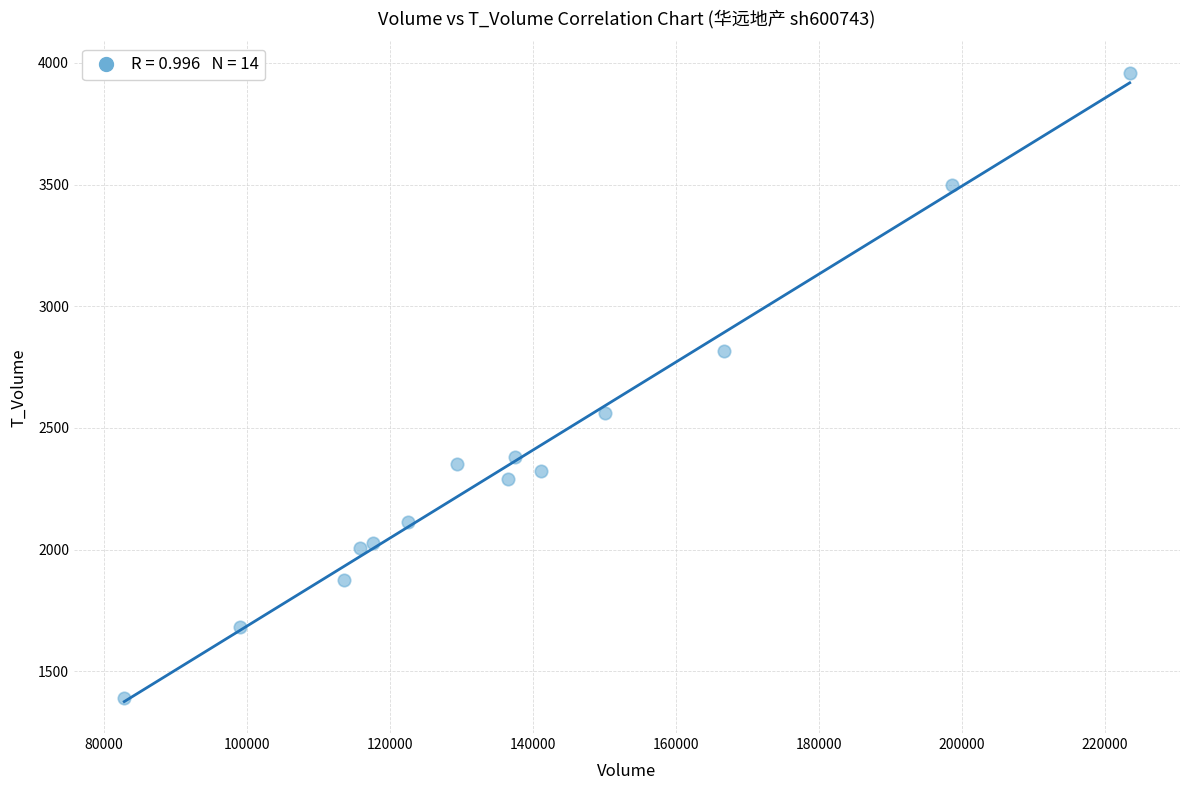

What is the range of X values (max minus min)?

140638